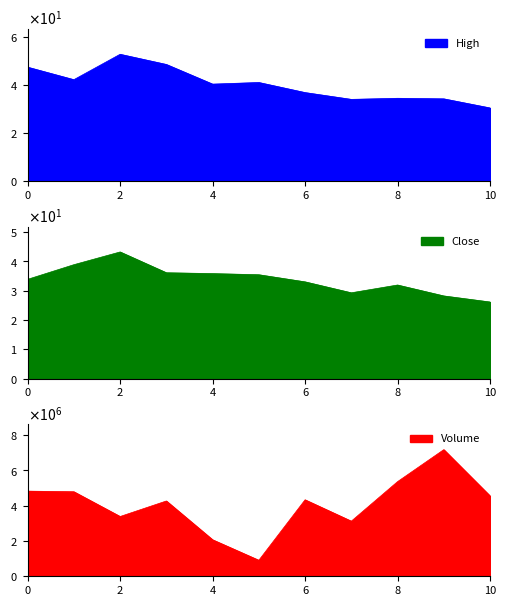

The value of Volume at 2 is 3388400.0. True or false?

True